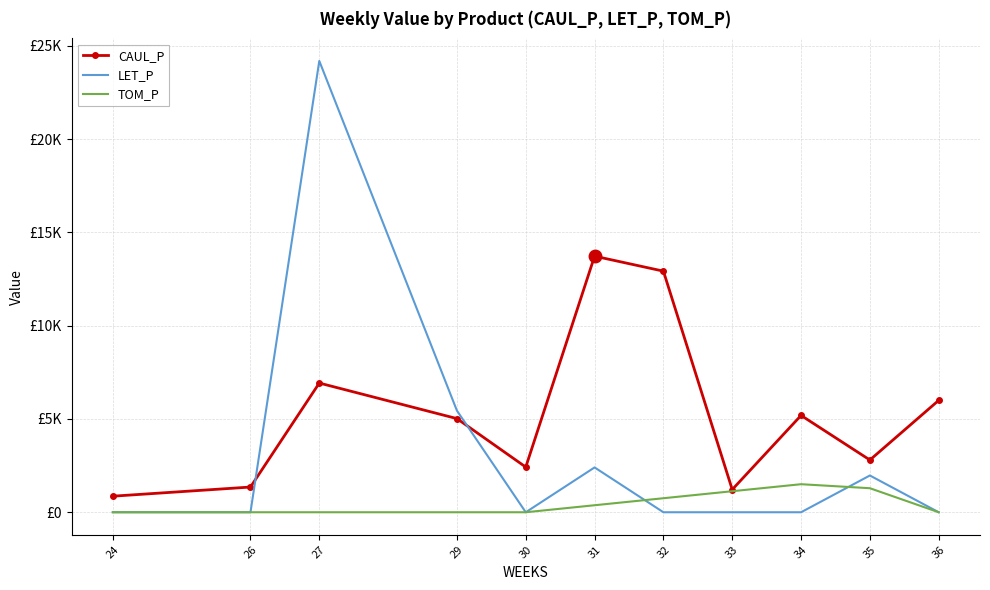

What are all the series names shown in the legend?

CAUL_P, LET_P, TOM_P